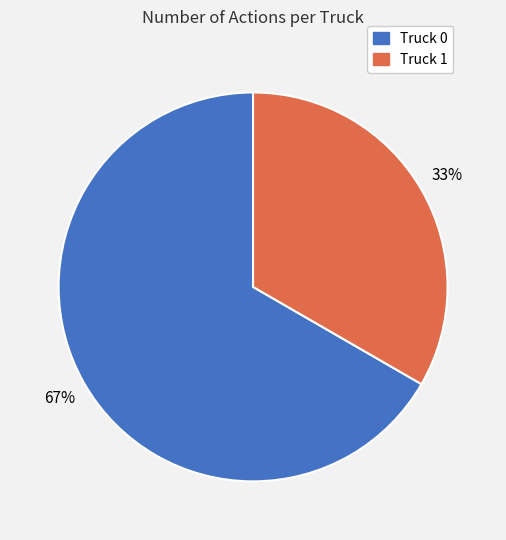

Rank the categories by value from lowest to highest.

Truck 1, Truck 0